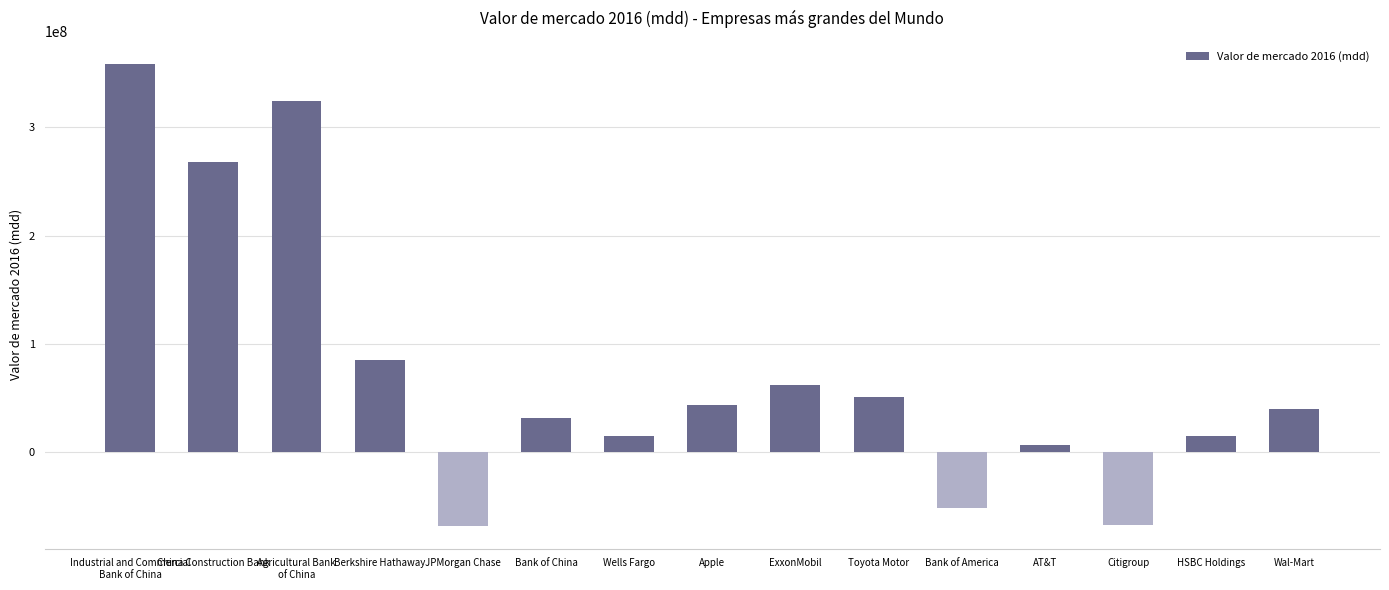

What is the maximum value shown in the chart?

358752007